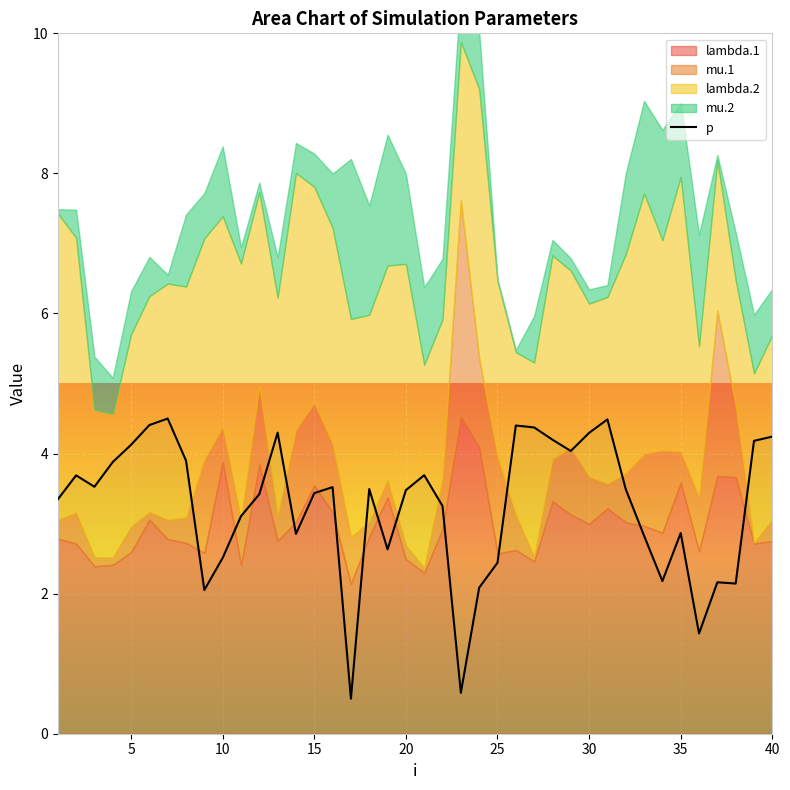

True or false: p has a value of 4.2 at 40.

True